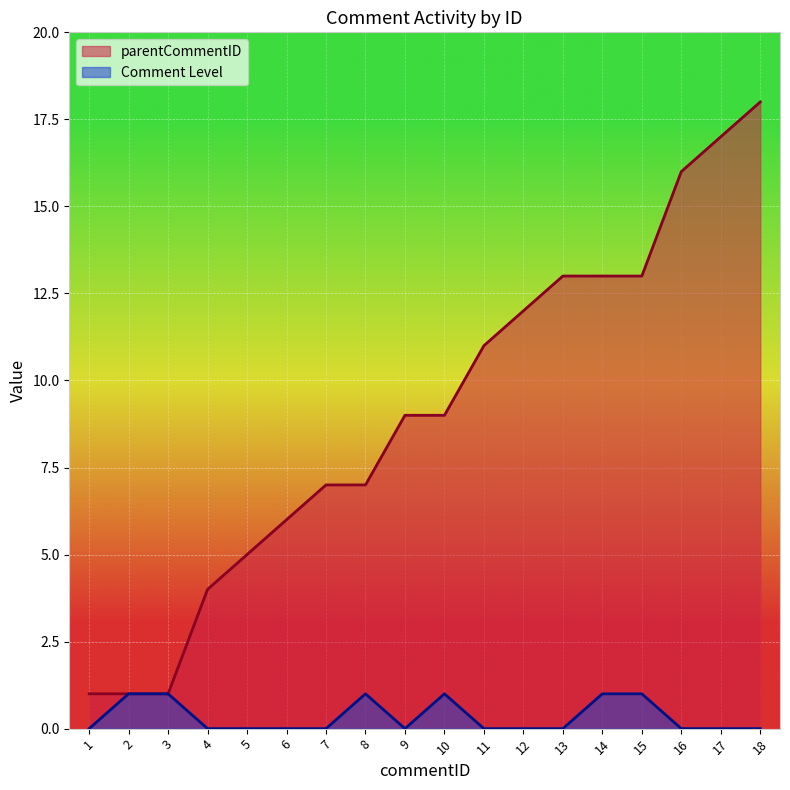

What is the value of the parentCommentID point at the 17th from the left?

17